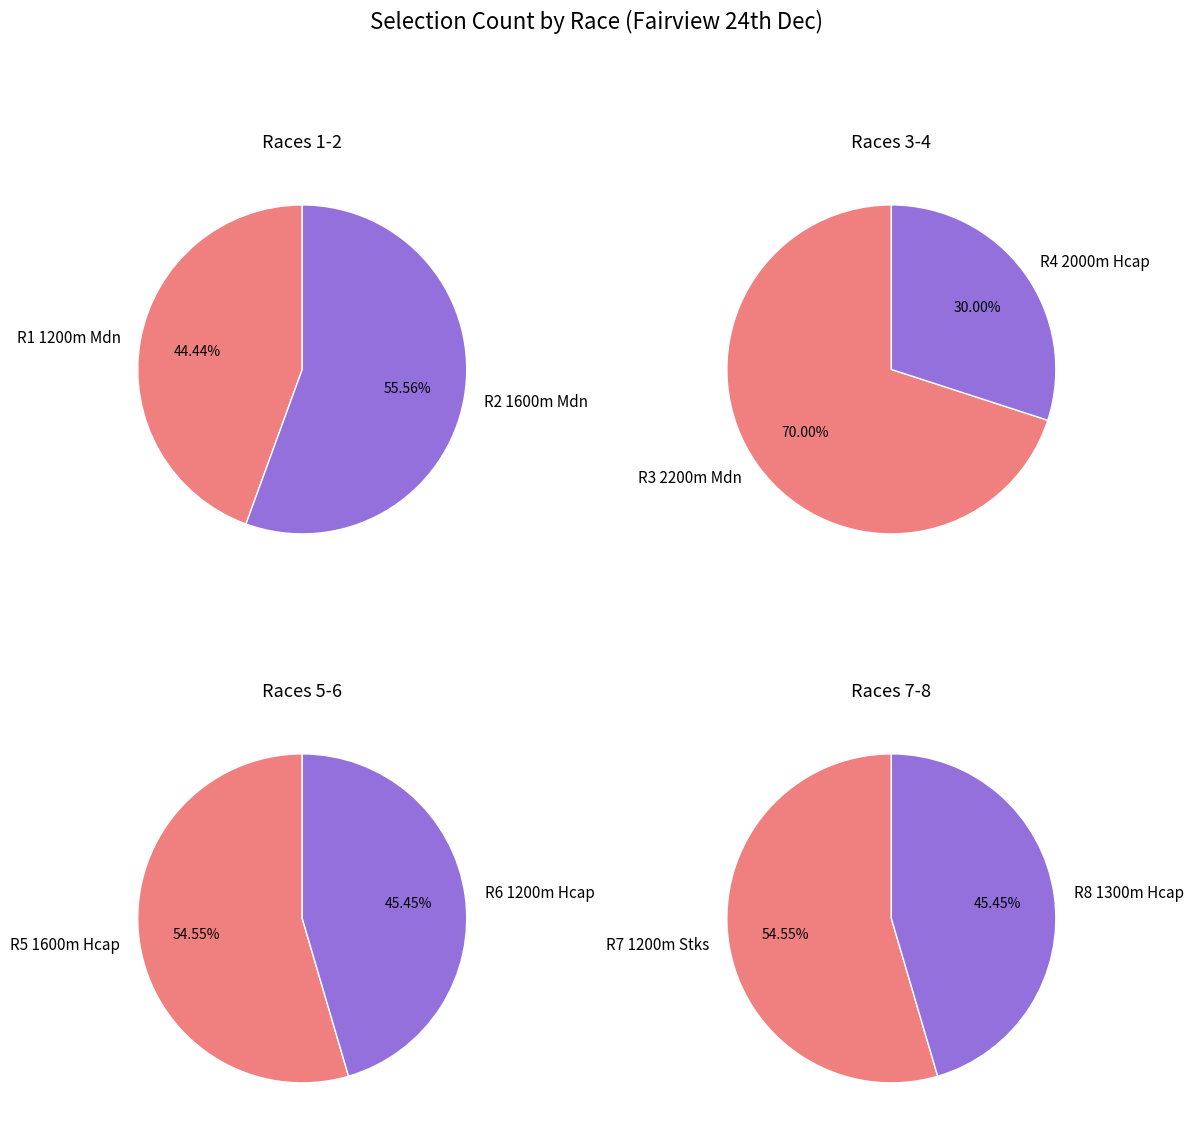

How many slices are in this pie chart?

8